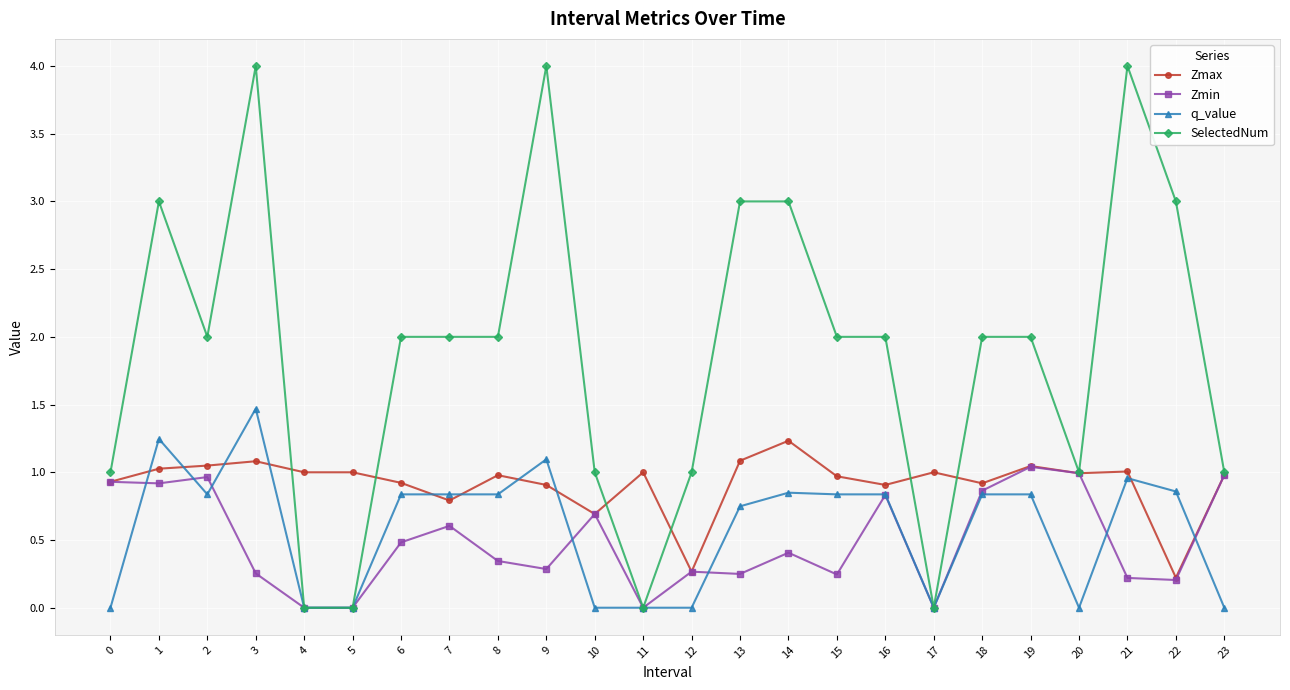

How many lines are shown in the chart?

4